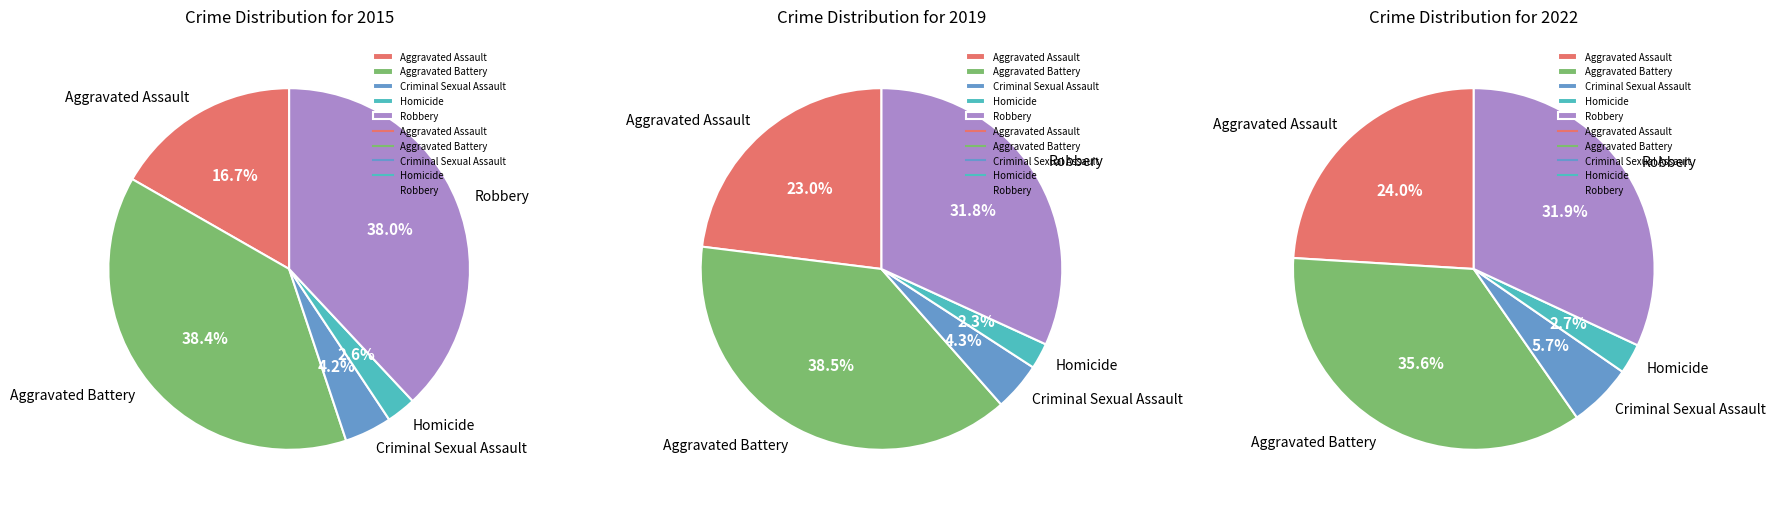

Which slice is the smallest?

Homicide